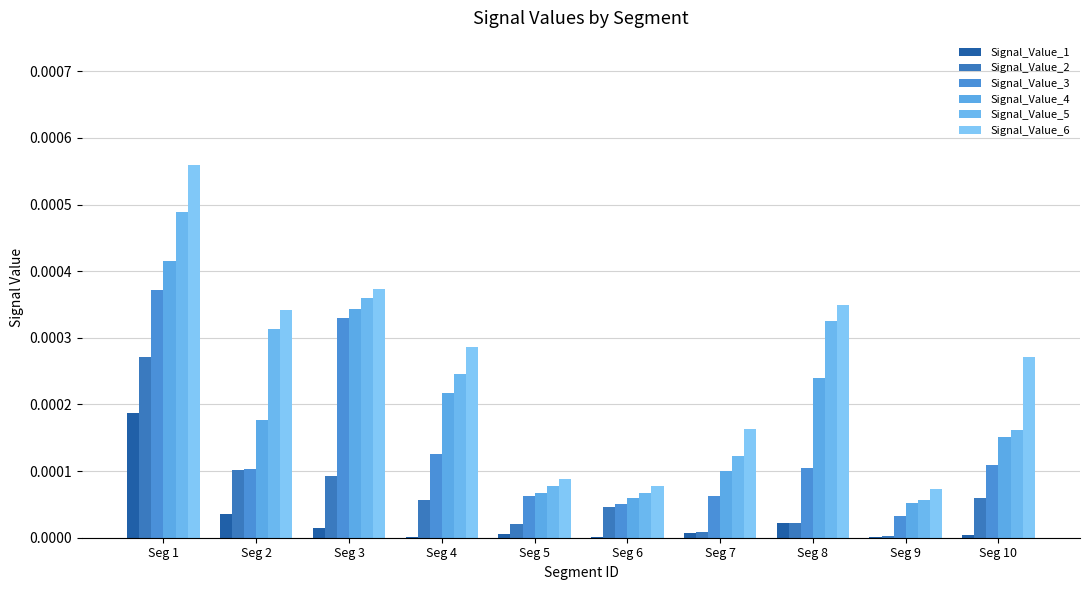

Rank the series at Seg 10 from highest to lowest value.

Signal_Value_6, Signal_Value_5, Signal_Value_4, Signal_Value_3, Signal_Value_2, Signal_Value_1